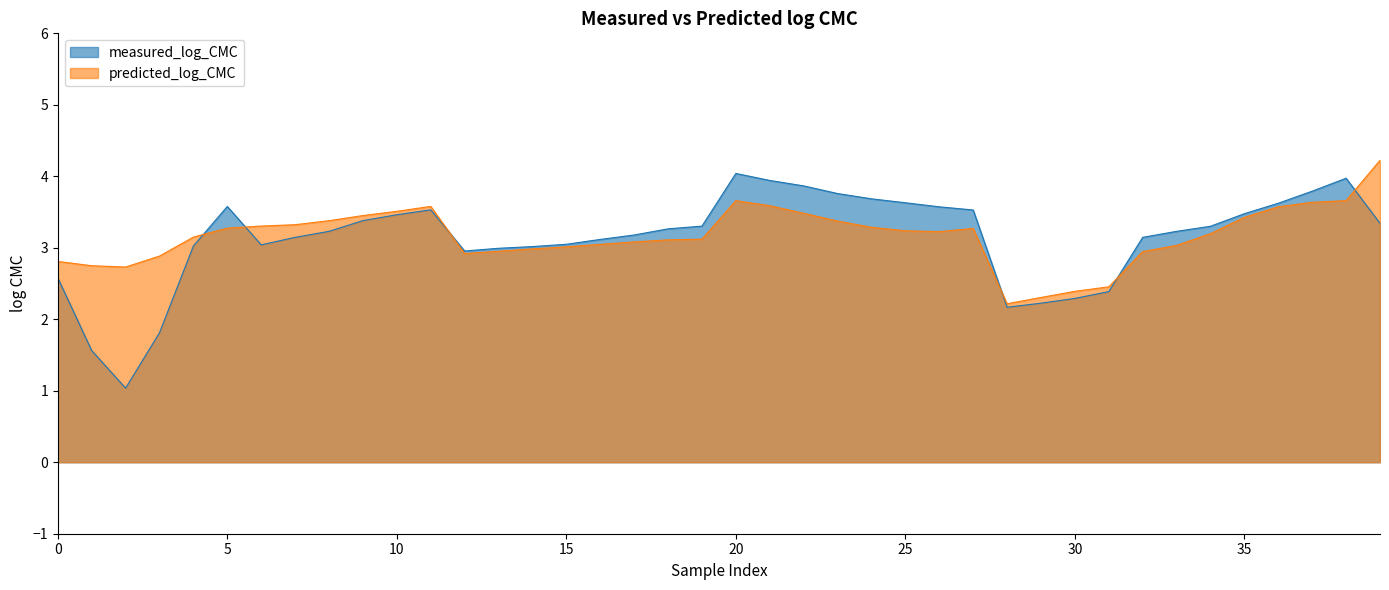

The predicted_log_CMC series shows 3.2 at 26. True or false?

True